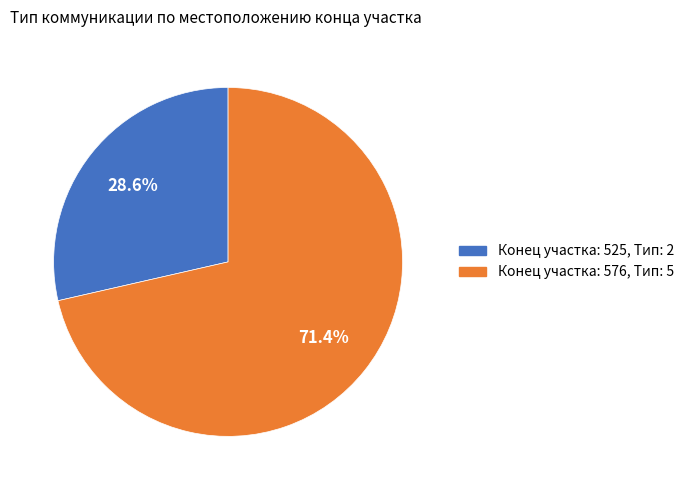

Is there any slice that represents more than half of the pie?

Yes